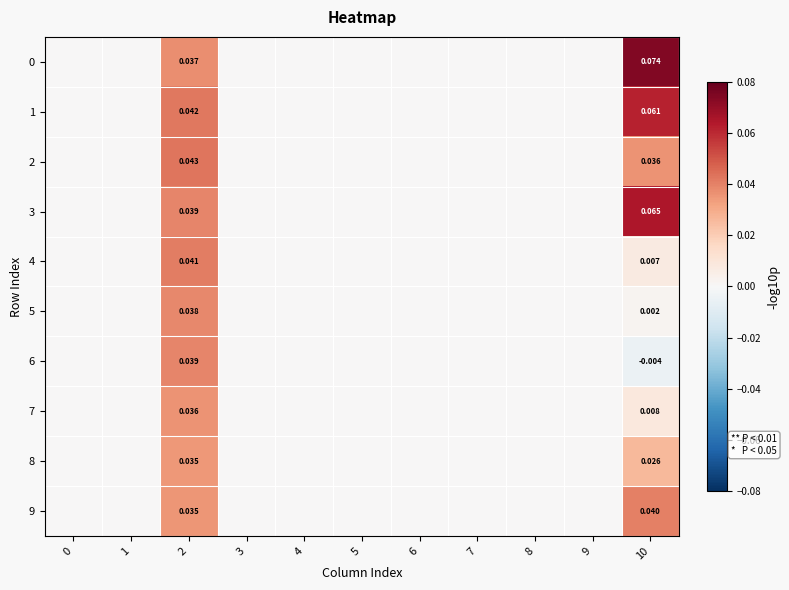

List the labels in order of 5 value, smallest first.

0, 1, 3, 4, 5, 6, 7, 8, 9, 10, 2